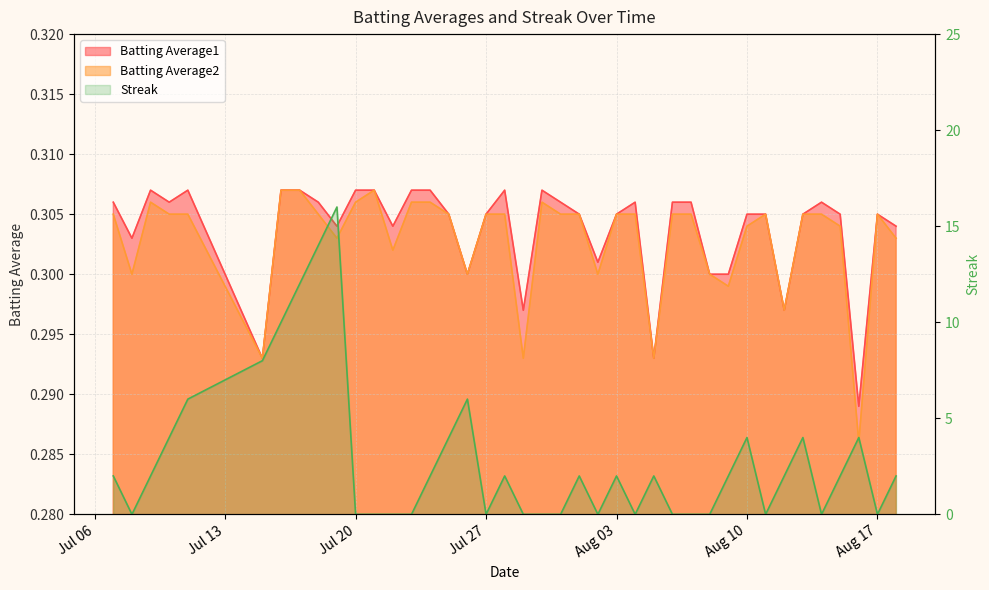

Where do Batting Average2 and Streak first cross each other?

2010-07-07 and 2010-07-08